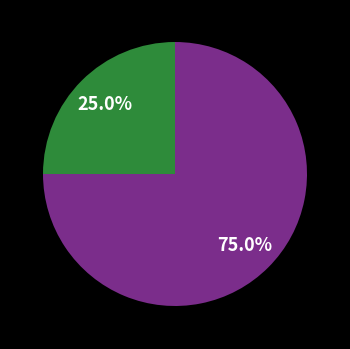

Does any single category account for the majority?

Yes